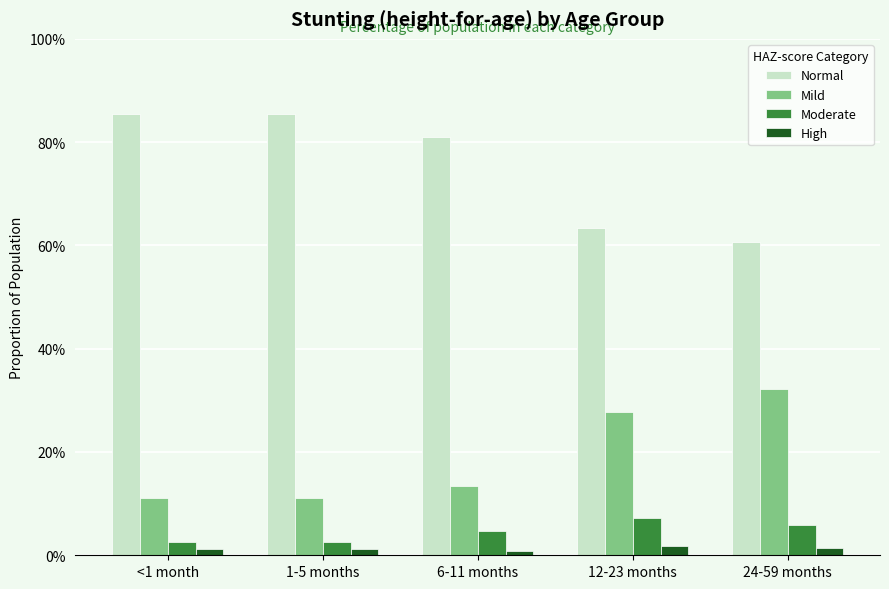

What are all the series names shown in the legend?

Normal, Mild, Moderate, High